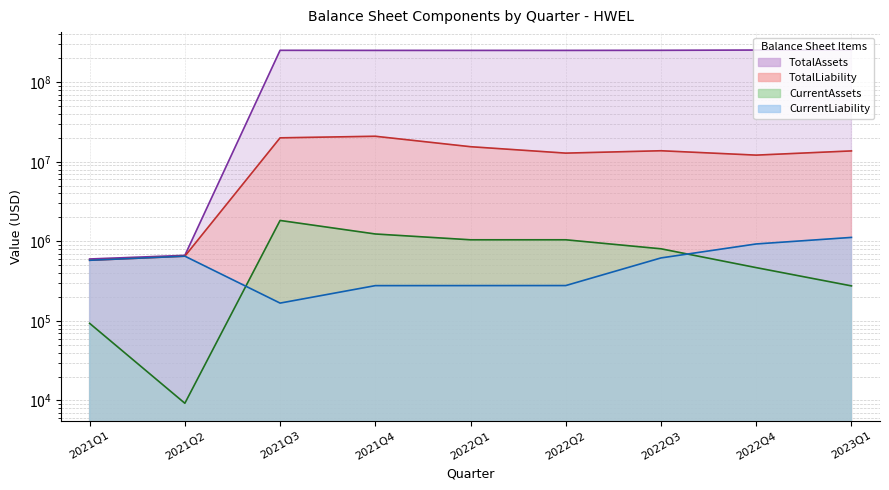

What is the label of the 5th point from the left?

2022Q1